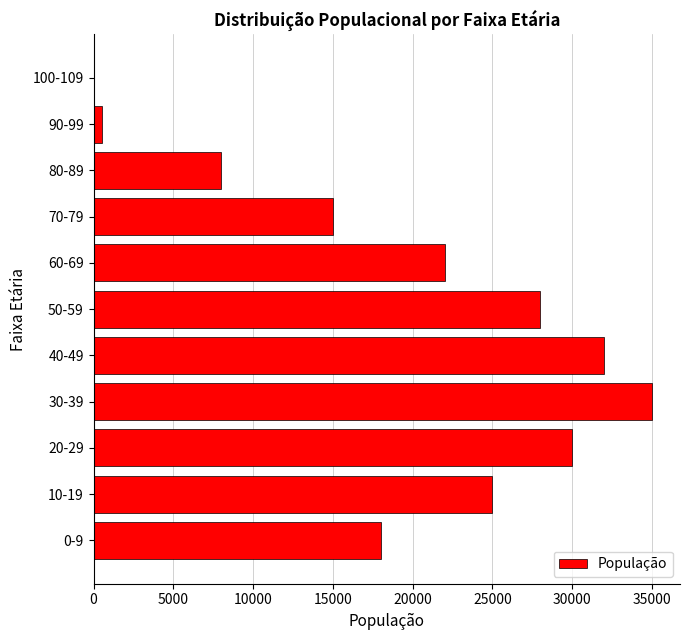

What is the greatest value displayed?

35000